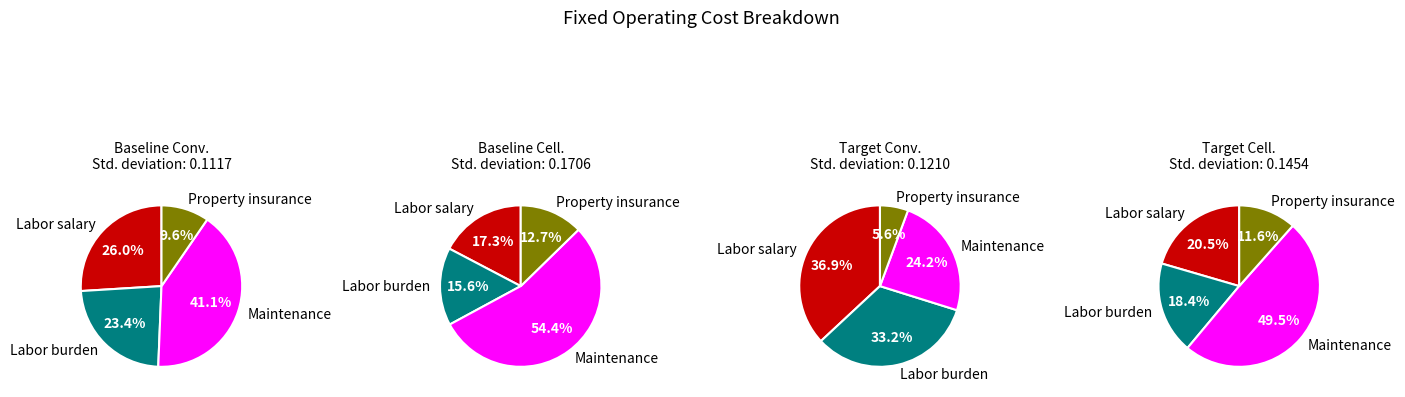

To the nearest percent, what percentage of the pie is Maintenance?

50%